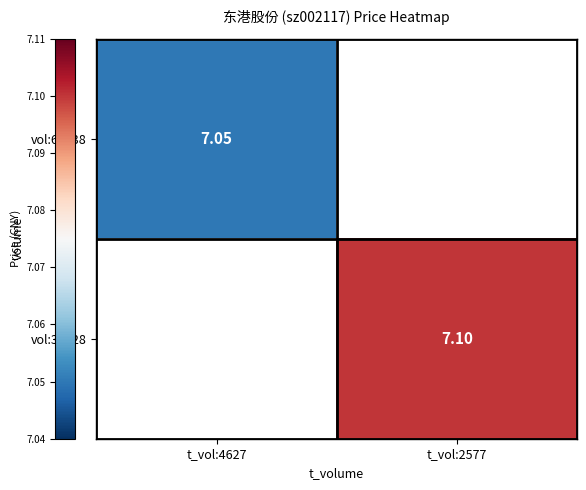

The value of vol:36128 at t_vol:2577 is 7.1. True or false?

True